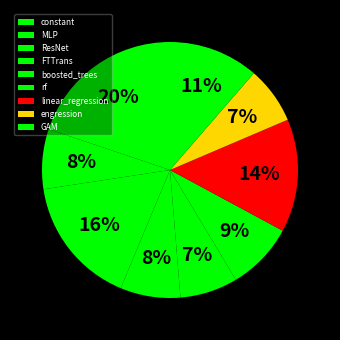

How many slices are in this pie chart?

9